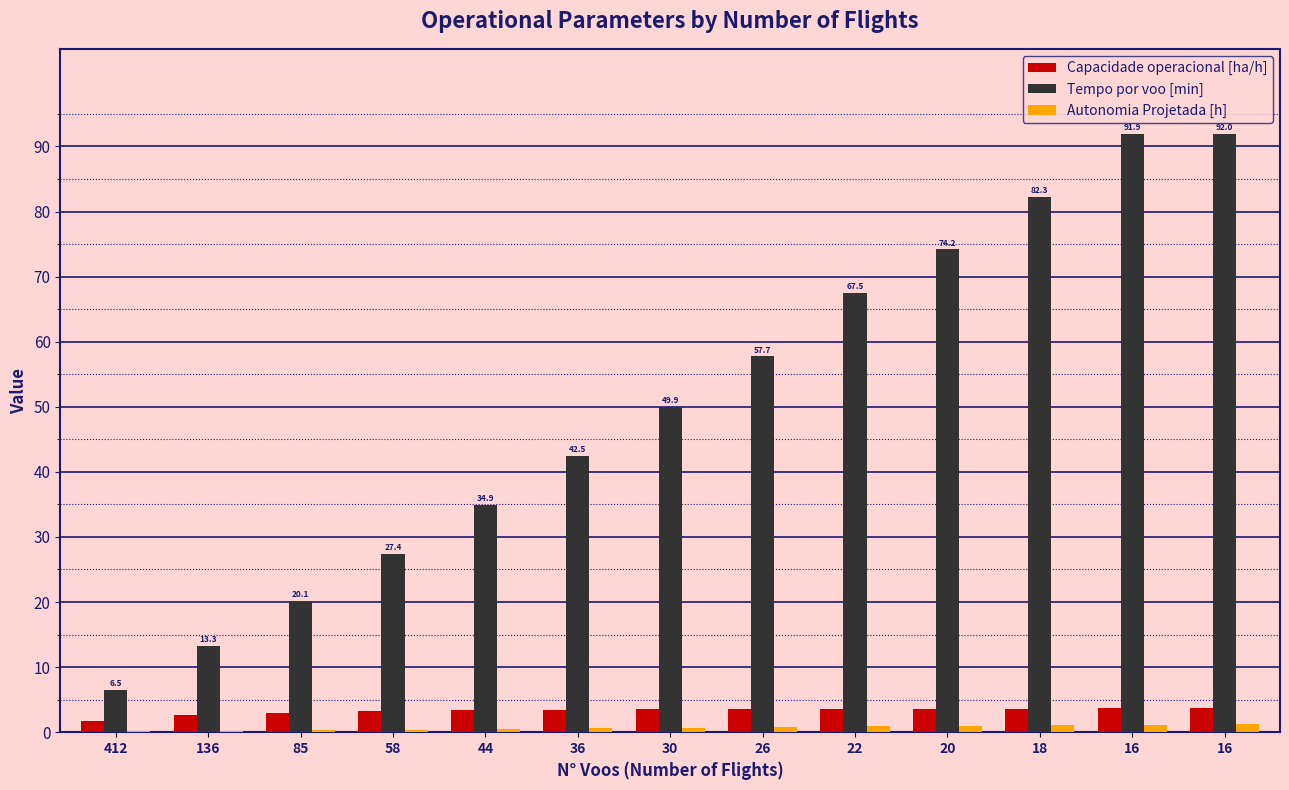

What are all the series names shown in the legend?

Capacidade operacional [ha/h], Tempo por voo [min], Autonomia Projetada [h]